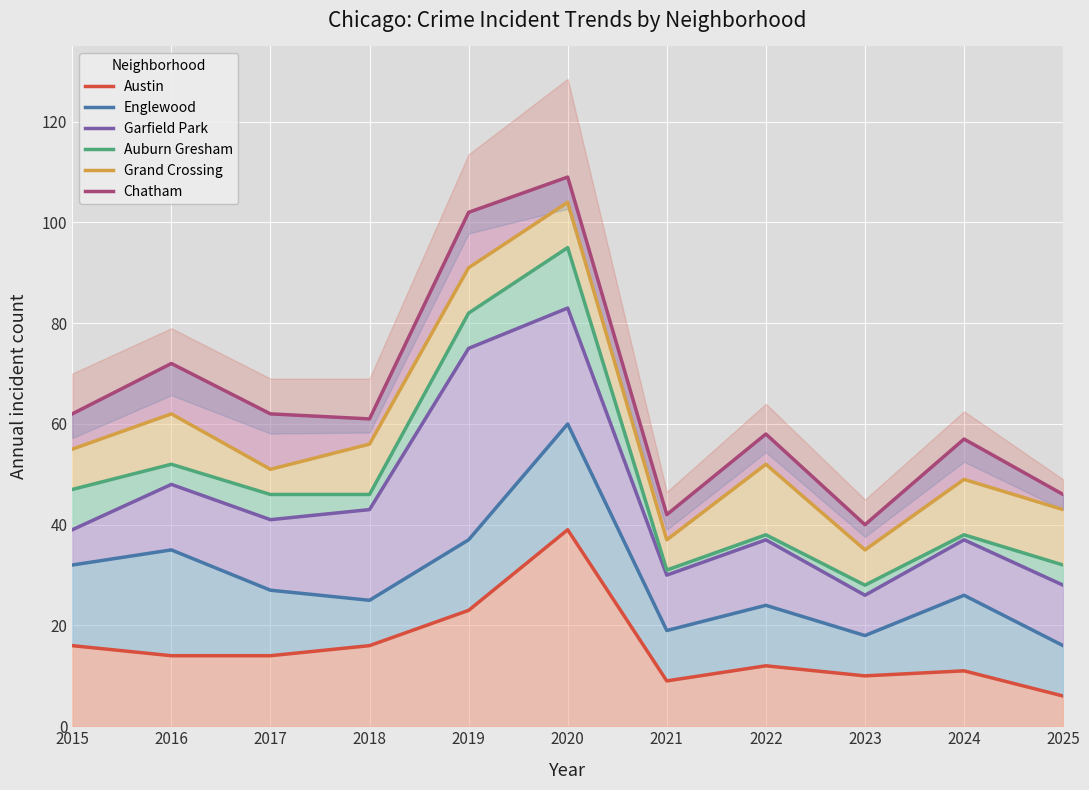

Is it true that Chatham equals 72 at 2016?

True